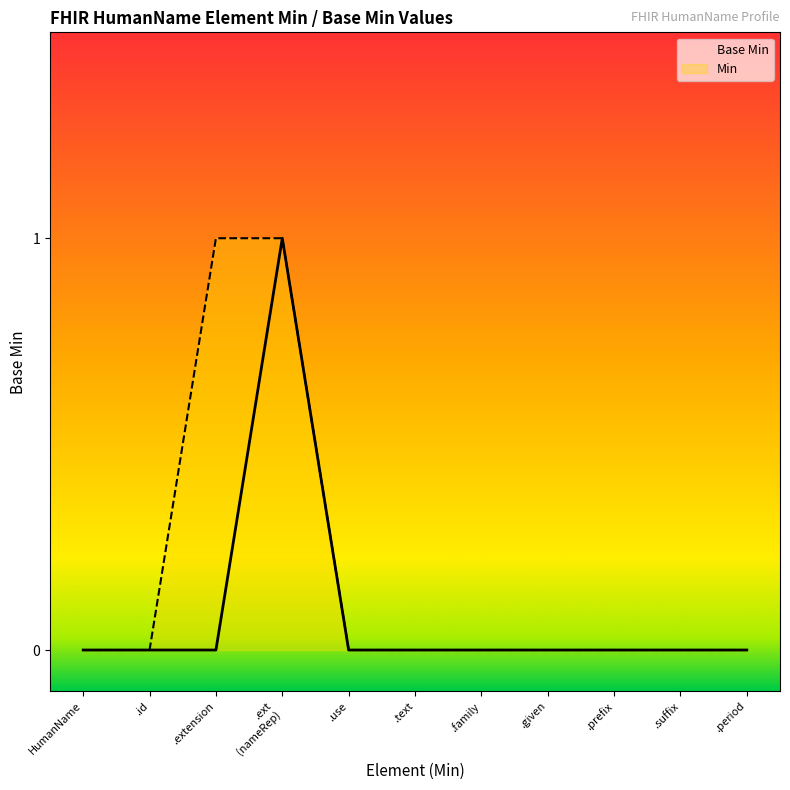

Reading left to right, what are all the values shown in this chart?

Base Min: HumanName=0	.id=0	.extension=0	.ext
(nameRep)=1	.use=0	.text=0	.family=0	.given=0	.prefix=0	.suffix=0	.period=0
Min: HumanName=0	.id=0	.extension=1	.ext
(nameRep)=1	.use=0	.text=0	.family=0	.given=0	.prefix=0	.suffix=0	.period=0